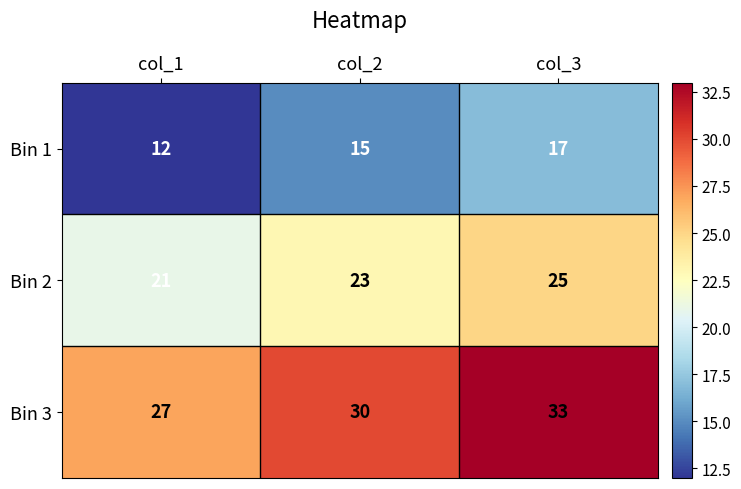

Reading left to right, transcribe all the data shown in this chart.

Bin 1: 12	15	17
Bin 2: 21	23	25
Bin 3: 27	30	33